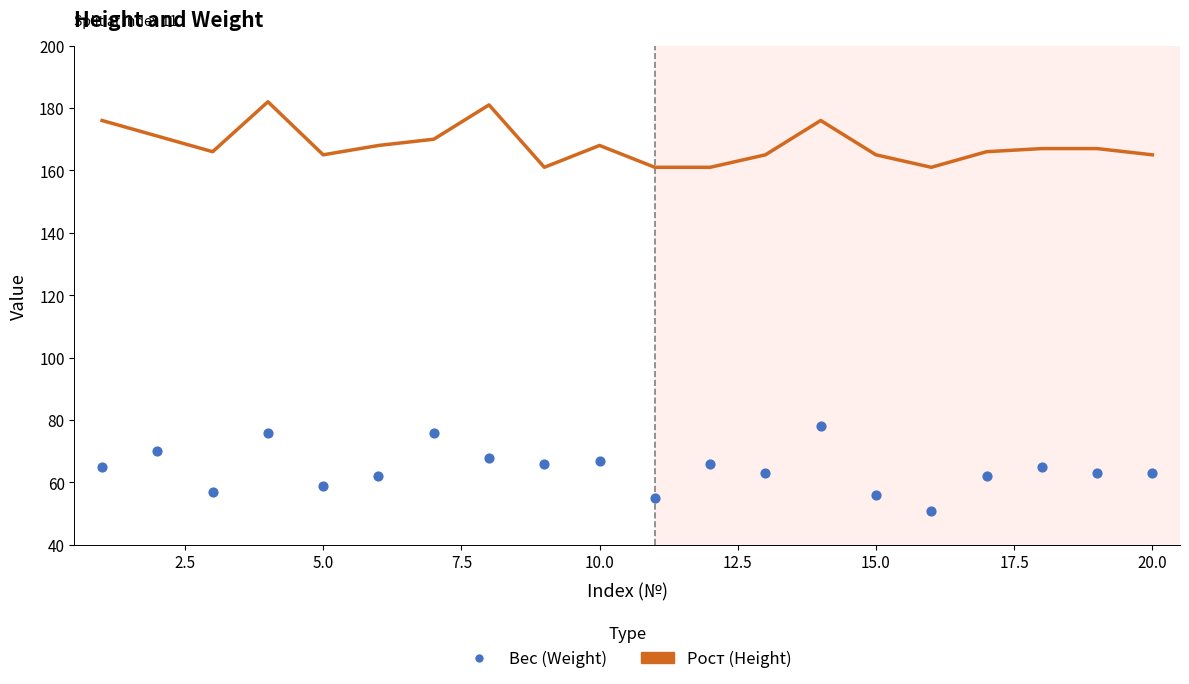

What is the total value across all series at 7.5?

258